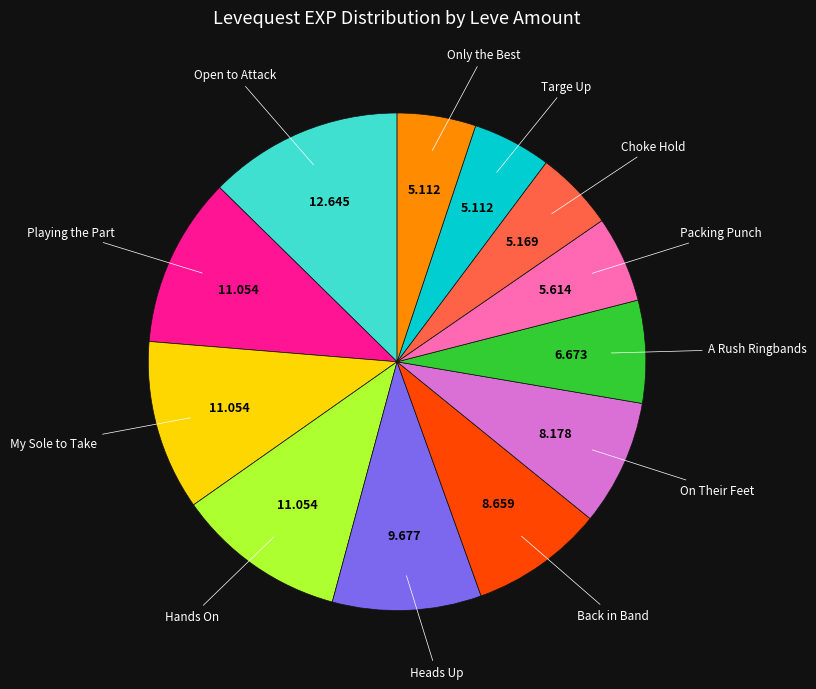

Does any single category account for the majority?

No